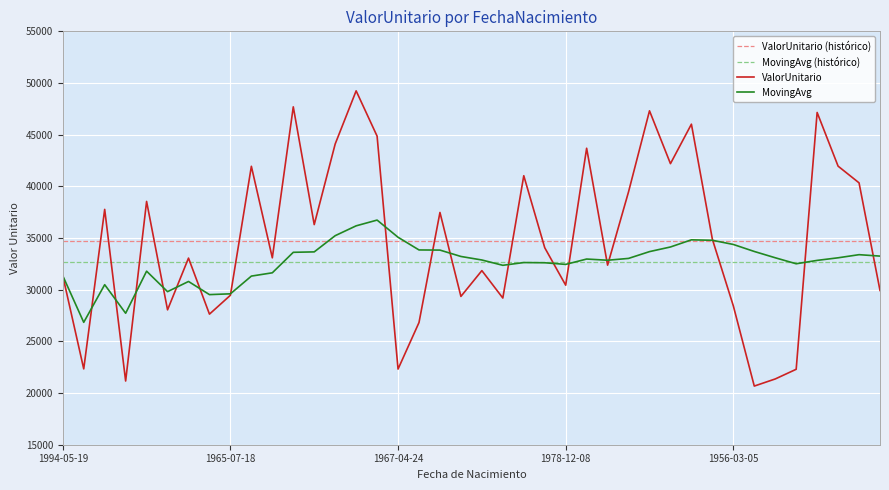

How many interior local valleys does the ValorUnitario series have?

13